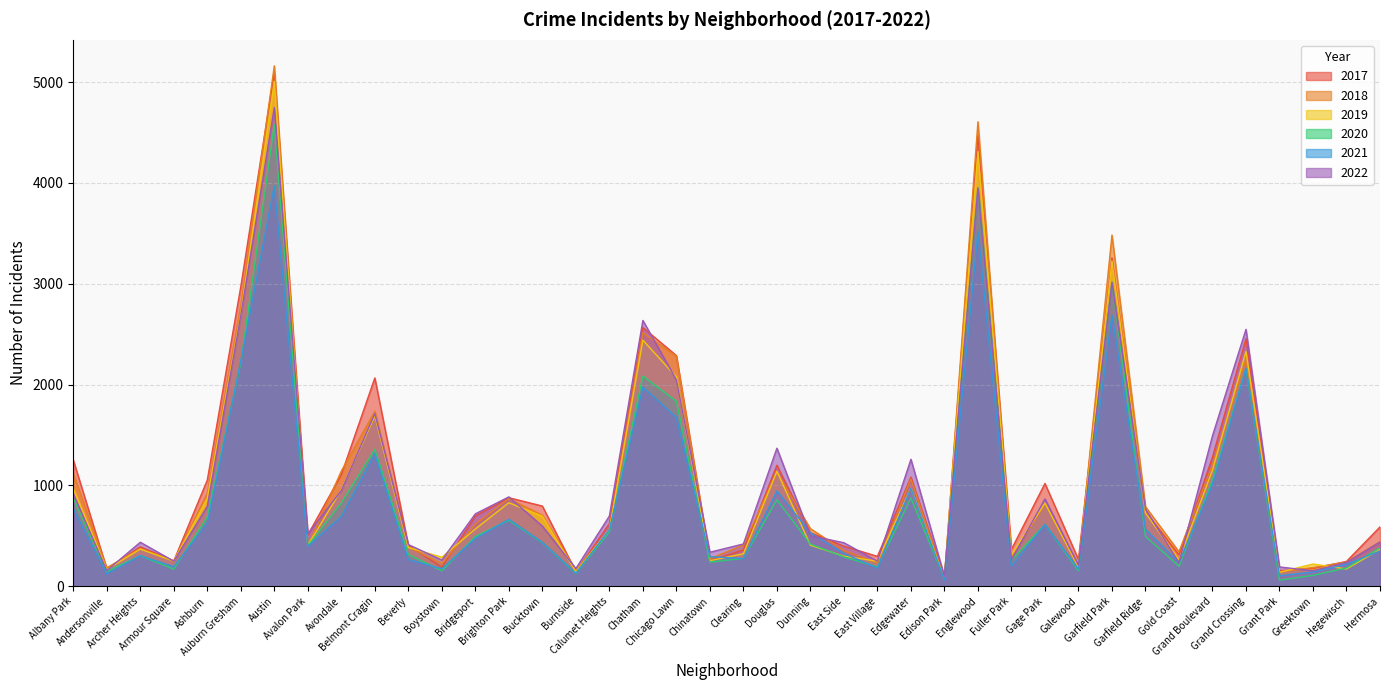

What is the average value of the 2022 series?

1015